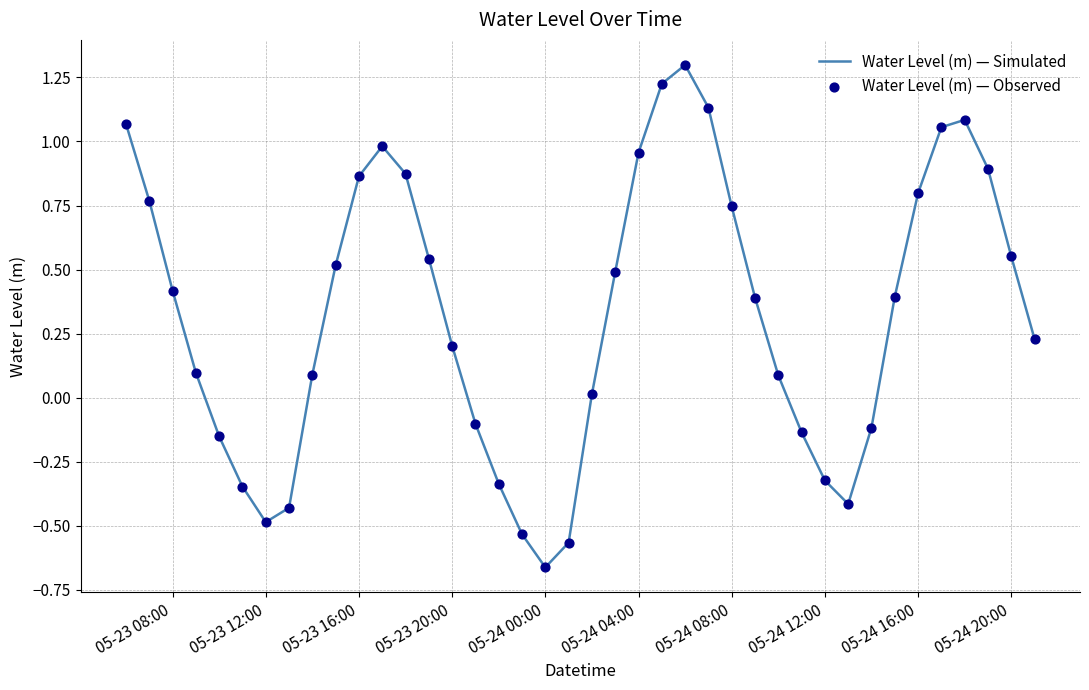

What is the difference between the maximum and minimum values?

2.0